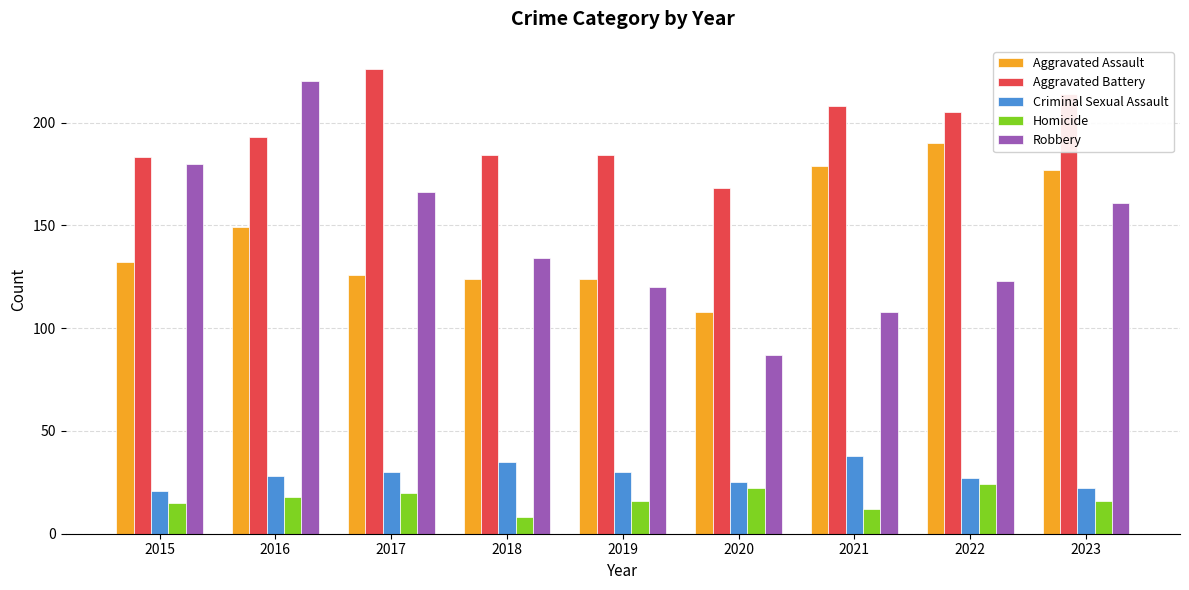

What is the spread (max minus min) of values at 2021?

196